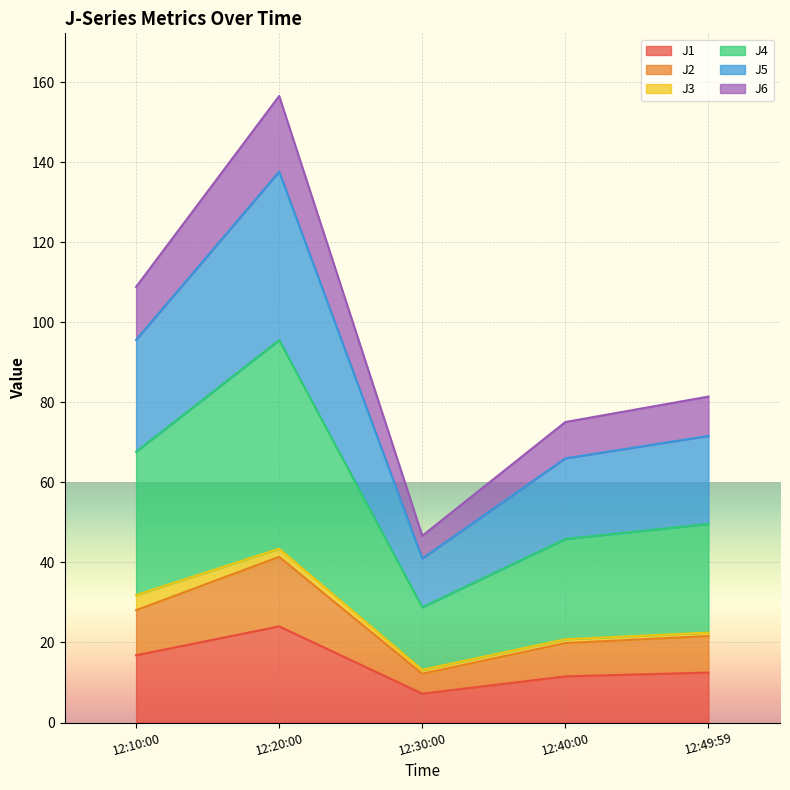

At which category is the sum across all series the highest?

12:20:00